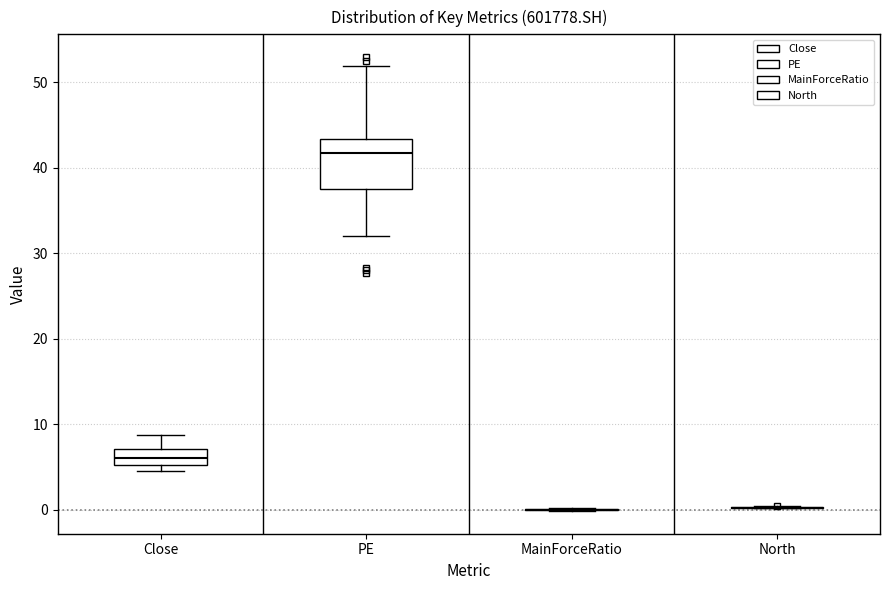

Reading left to right, read every box against the y-axis: the position of its median line, the range the box covers, and the ends of its whiskers. The values are not printed on the chart, so give them approximately, as read against the axis.

Close: median 6, box 5 to 7, whiskers 5 (just below the box's lower edge) to 9
PE: median 42, box 38 to 43, whiskers 32 to 52
MainForceRatio: box collapsed to a line at 0, whiskers 0 to 0
North: box collapsed to a line at 0, whiskers 0 to 0